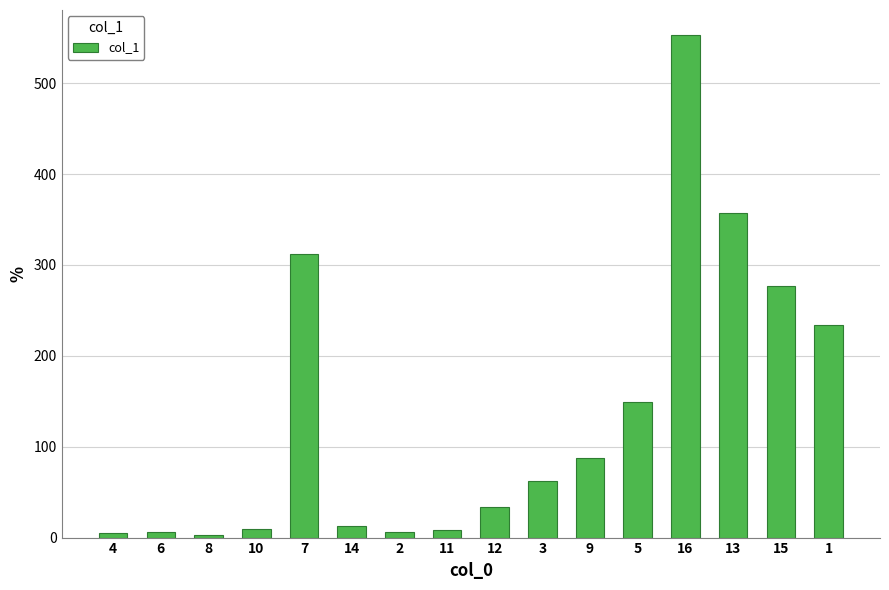

Does the chart contain any negative values?

No